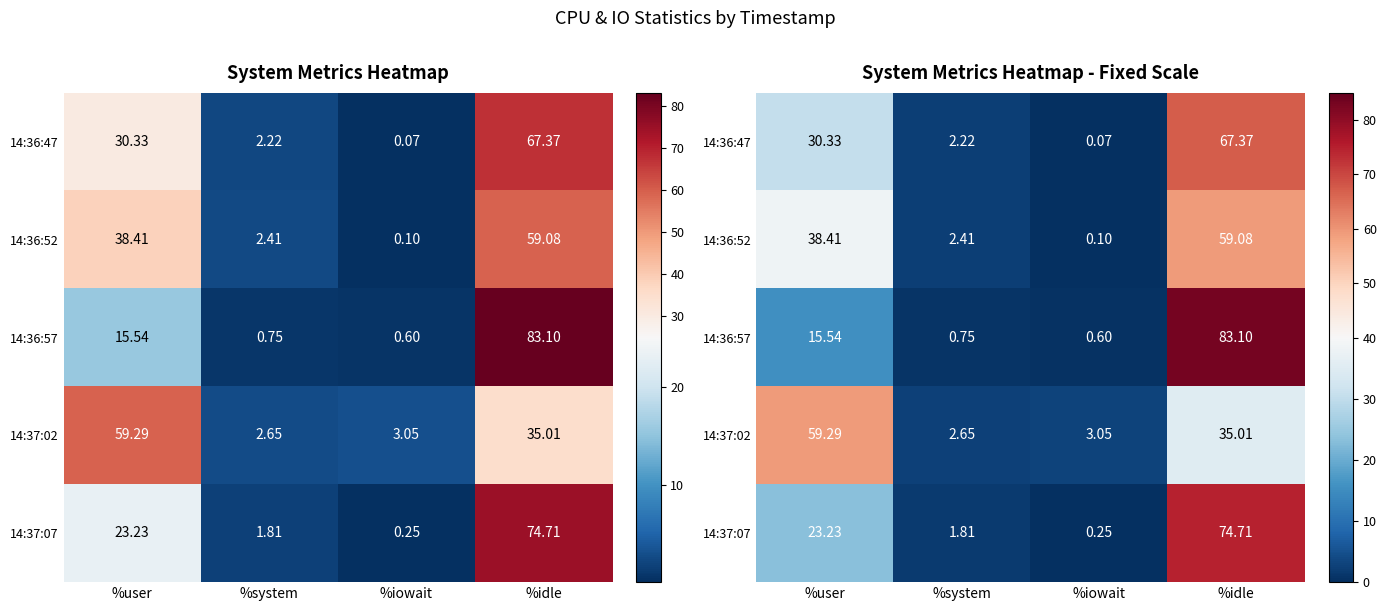

Where is 14:36:52 nearest to the value 29?

%user